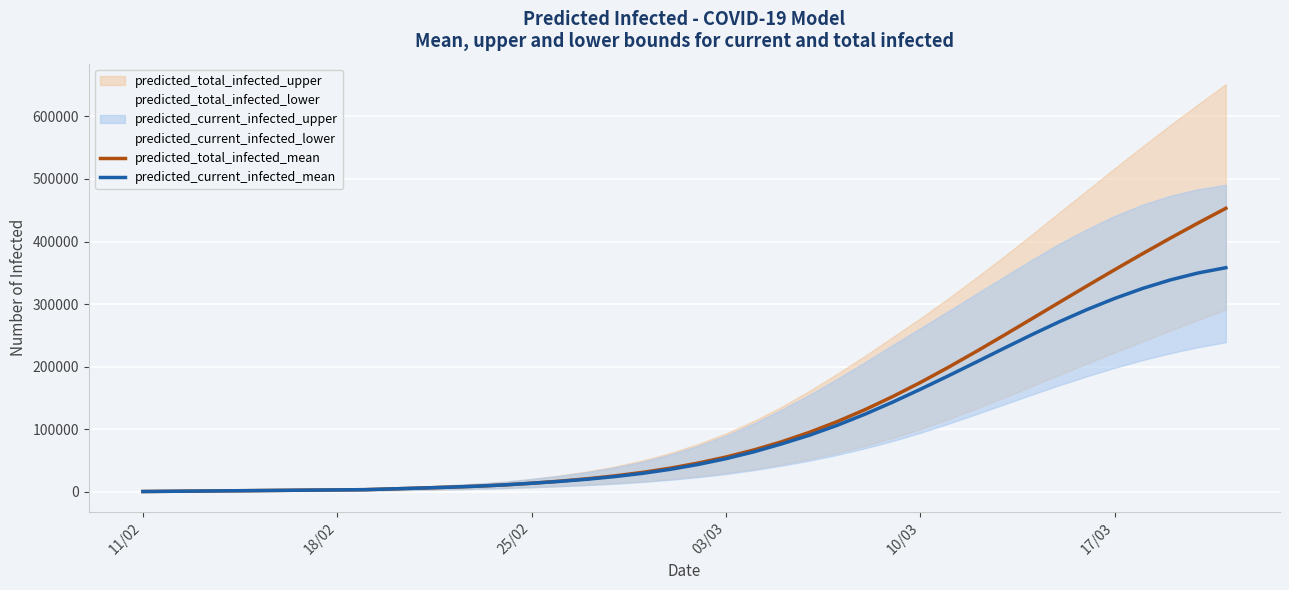

What is the value of the predicted_total_infected_mean point at the 14th from the left?

10883